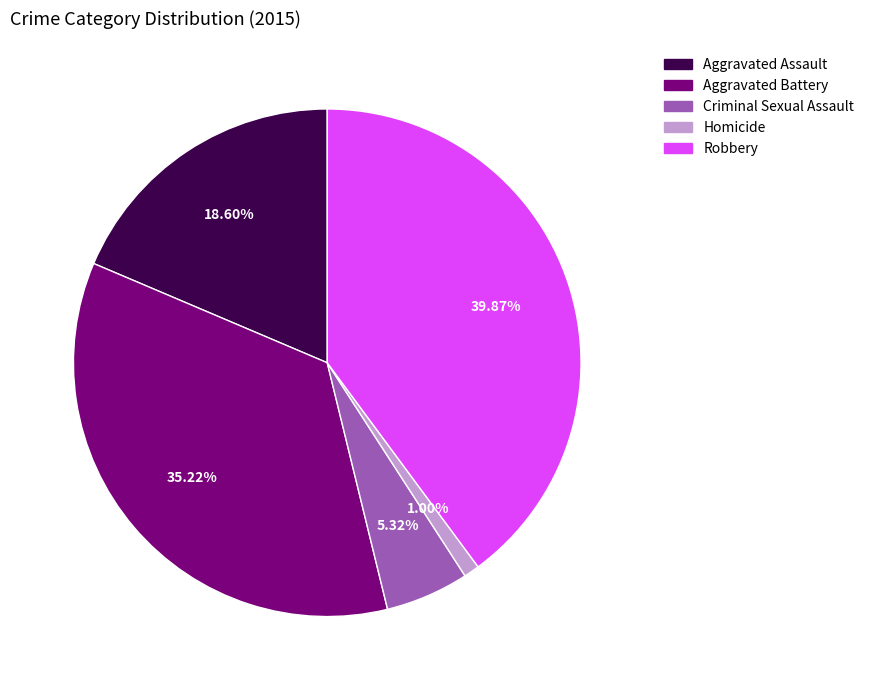

Which slice is the largest?

Robbery